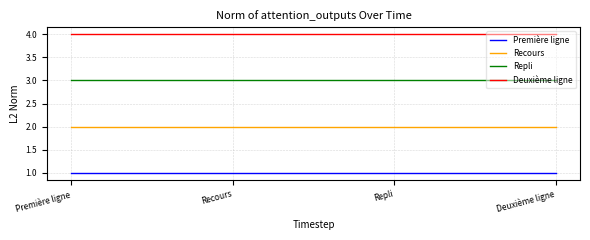

List the series in order of their overall mean, lowest first.

Première ligne, Recours, Repli, Deuxième ligne